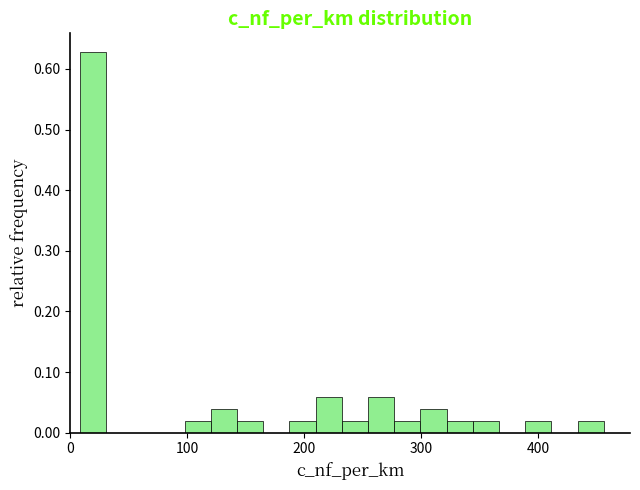

Around what value on the x-axis is the tallest bar? Give the approximate position of its centre, as read against the axis.

20